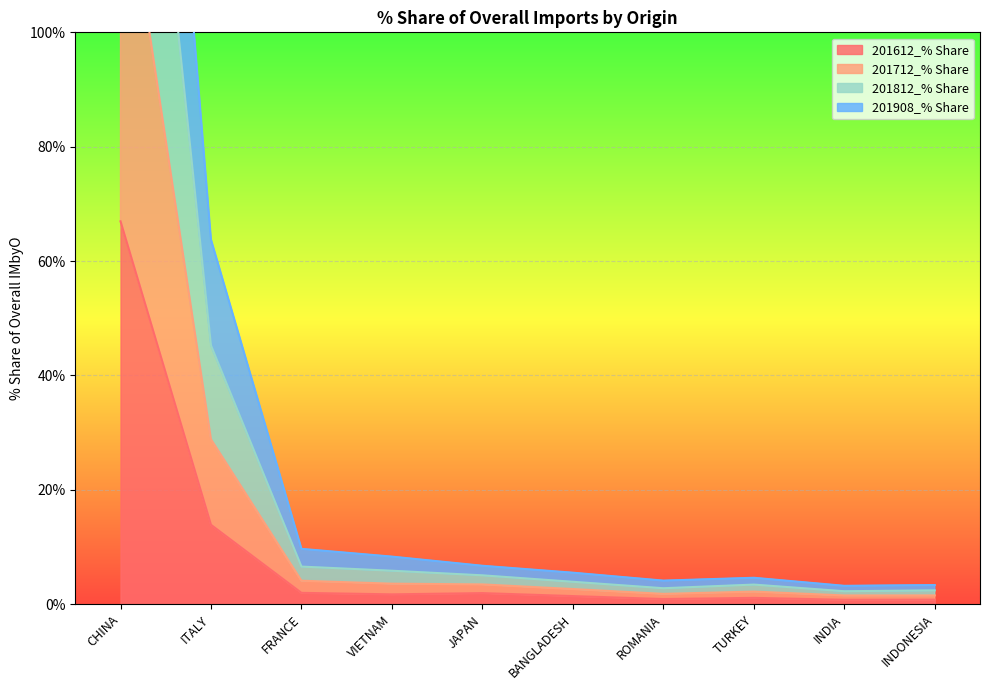

What is the label of the 1st point from the left?

CHINA